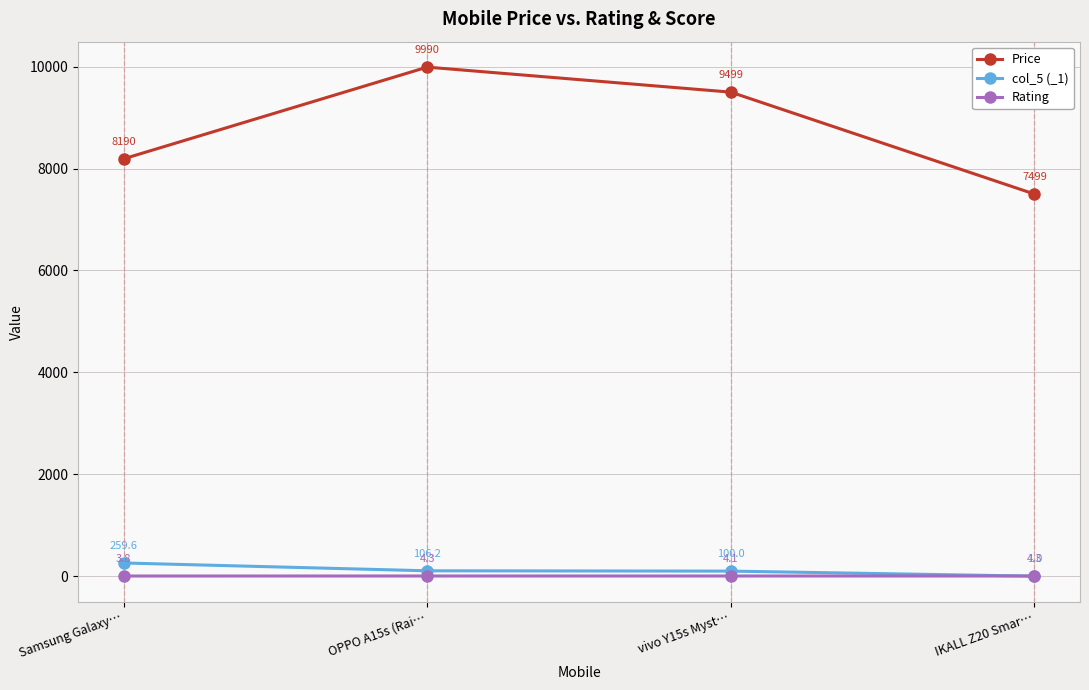

Reading left to right, list all the values displayed in this chart.

Price: 8190.0	9990.0	9499.0	7499.0
col_5 (_1): 259.6	106.2	100.0	1.0
Rating: 3.8	4.3	4.1	4.3